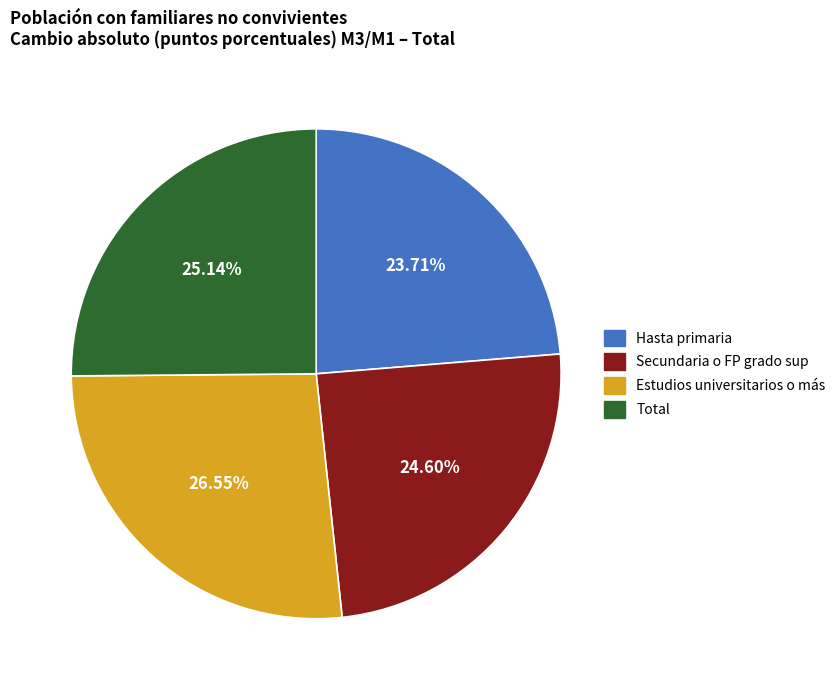

Do Hasta primaria and Secundaria o FP grado sup together represent more than half of the pie?

No